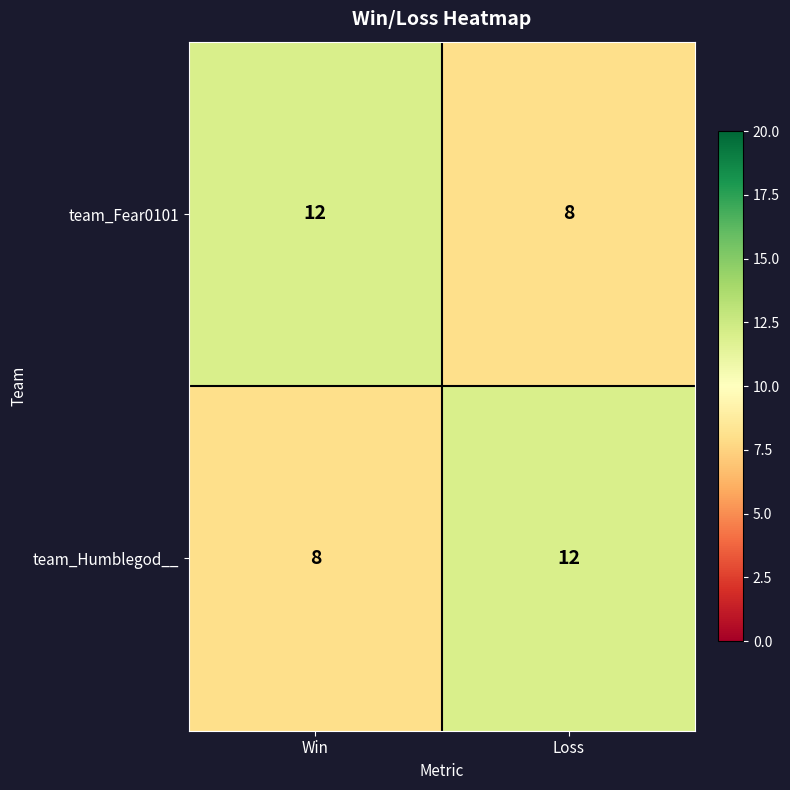

Rank the series at Win from highest to lowest value.

team_Fear0101, team_Humblegod__